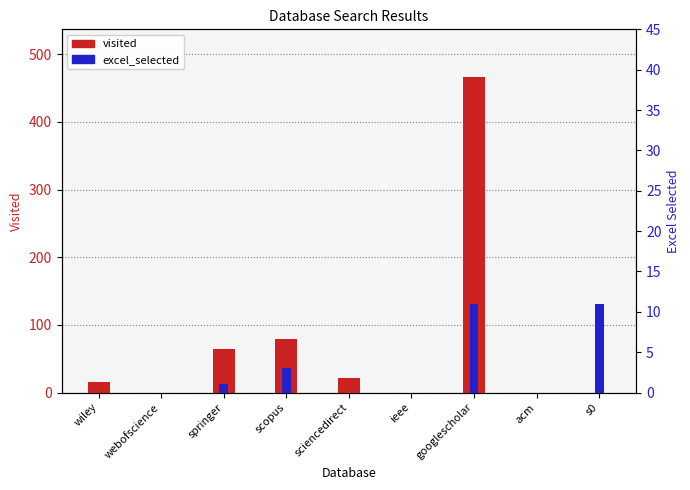

At which category is the sum across all series the highest?

googlescholar